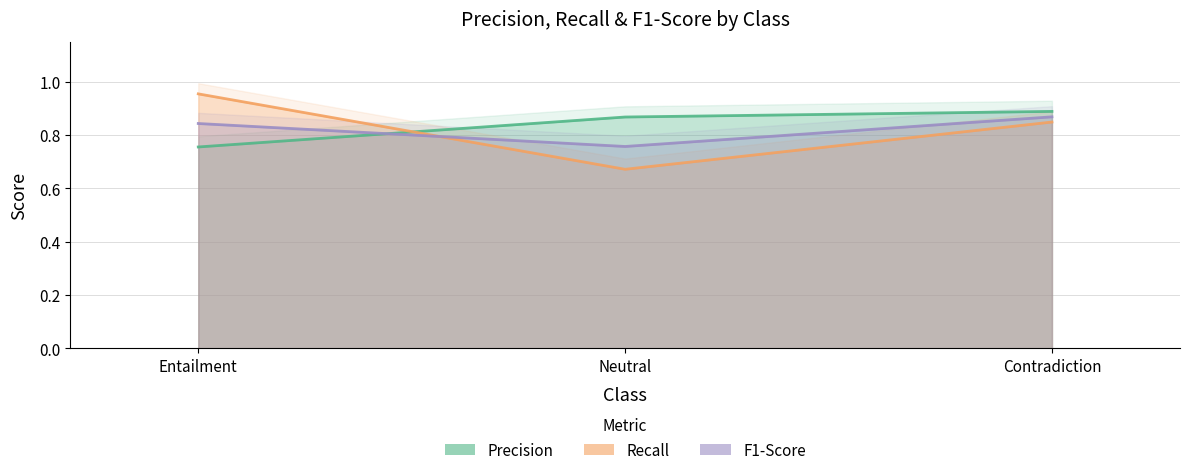

At which category does the chart reach its minimum across all series?

Neutral